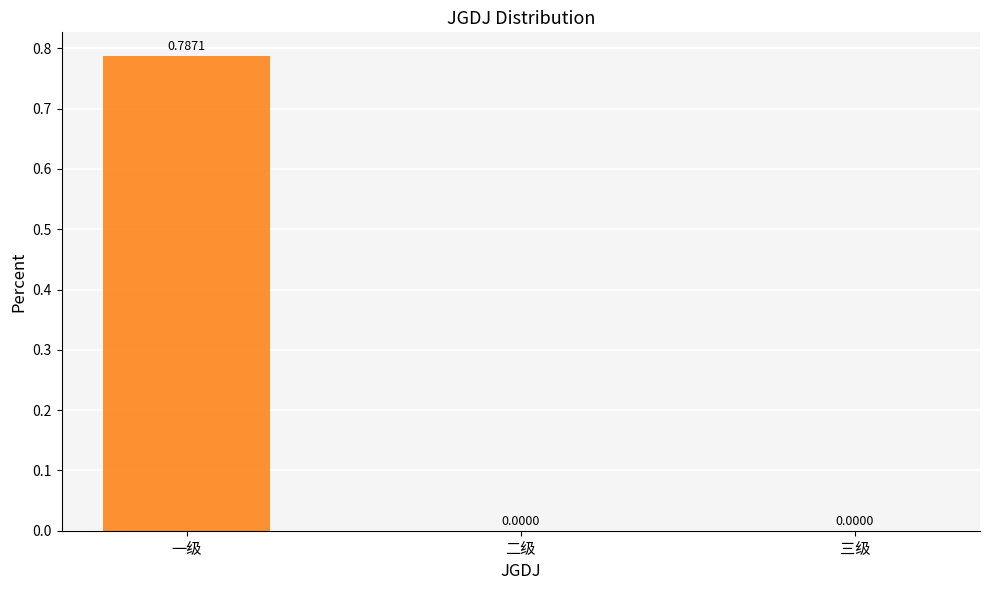

How many series are shown in this chart?

1